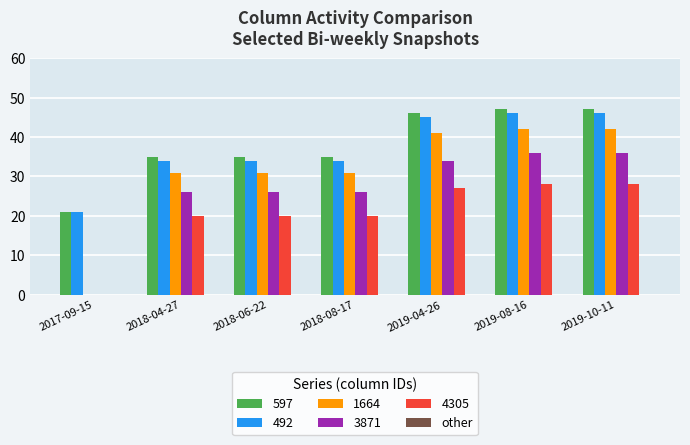

What is the highest value of the 597 series?

47